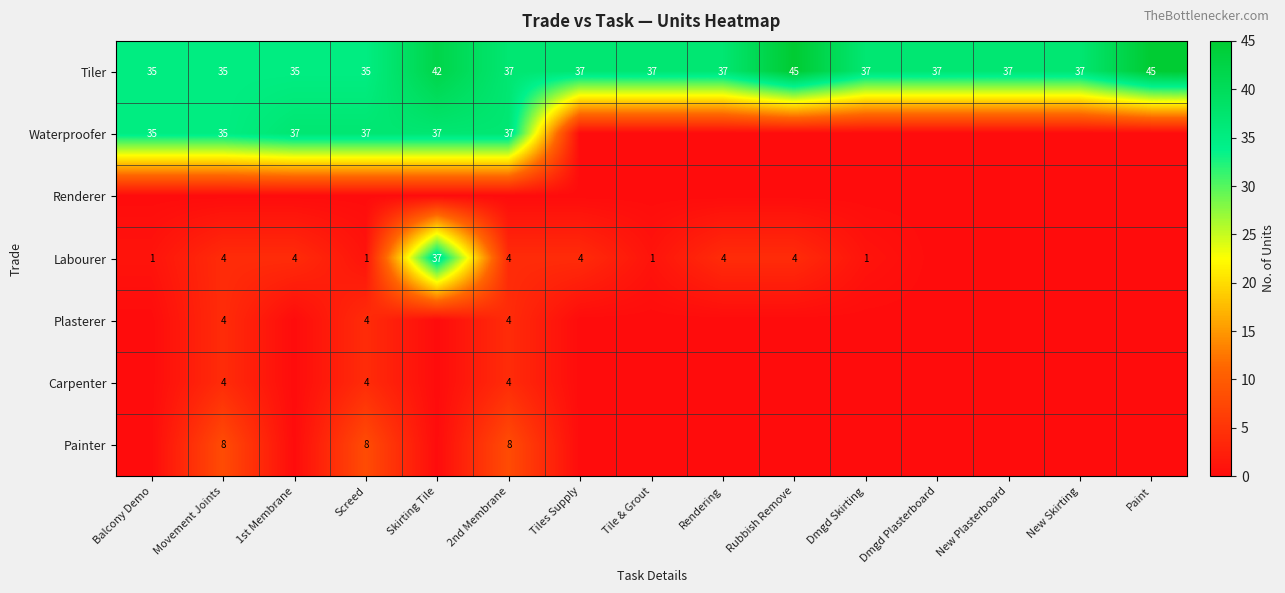

Which has a higher value, 2nd Membrane or Dmgd Plasterboard?

2nd Membrane